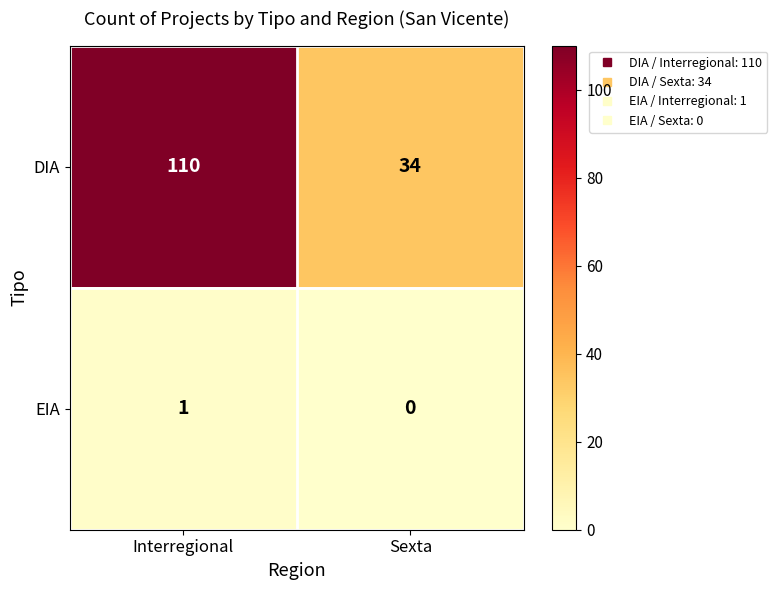

Reading left to right, extract all data points from this chart.

DIA: Interregional=110	Sexta=34
EIA: Interregional=1	Sexta=0